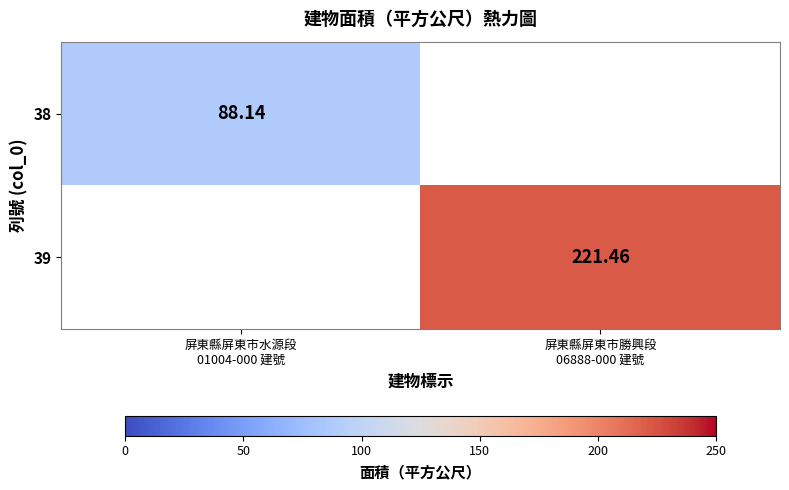

What is the approximate value of 38 at 屏東縣屏東市水源段 01004-000 建號?

88.1